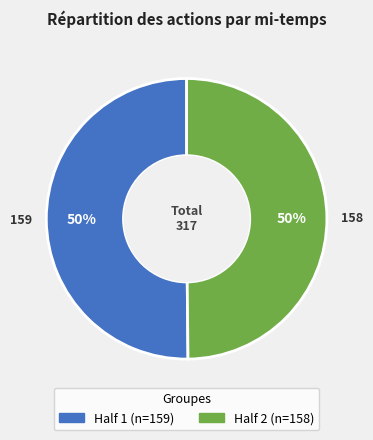

To the nearest percent, what portion does Half 2 represent?

50%